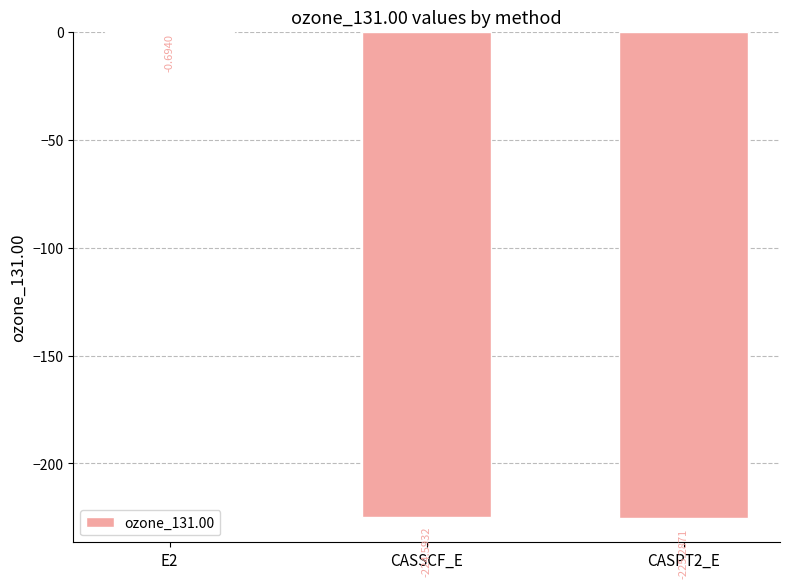

What is the change in value from E2 to CASSCF_E?

-223.9